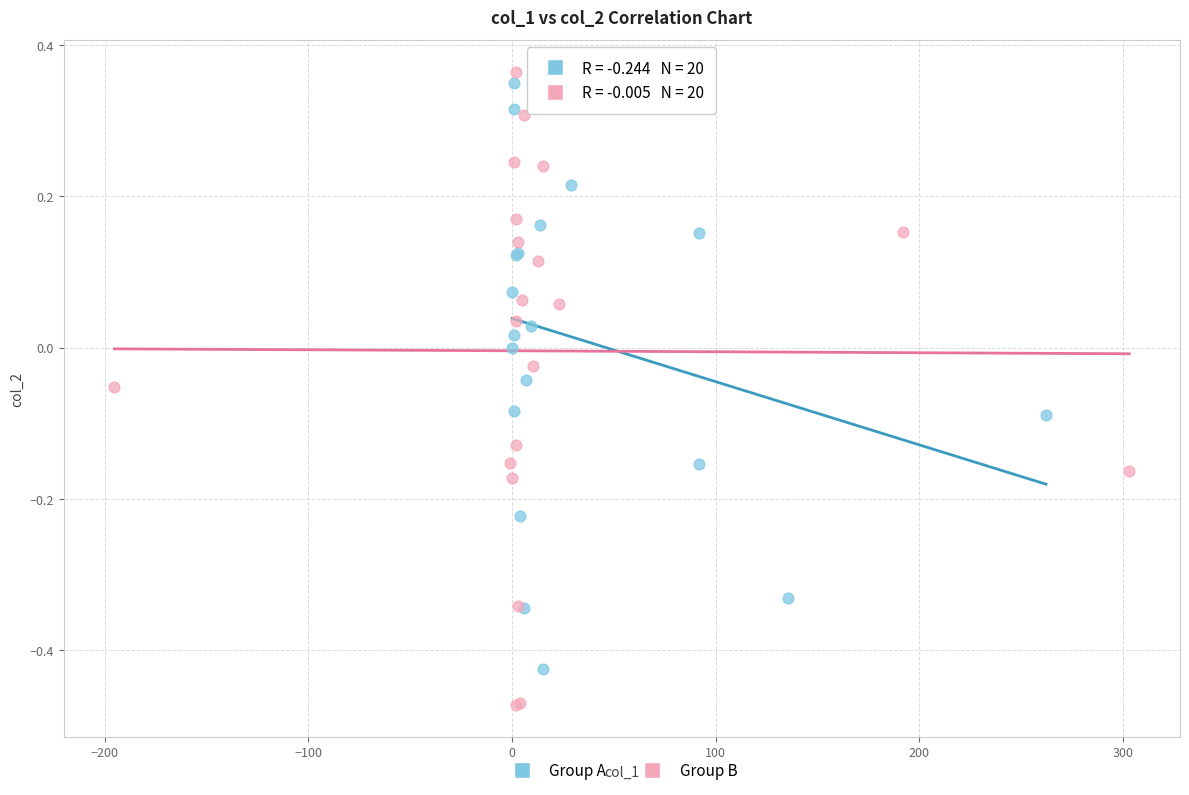

Which series has the widest spread of Y values?

Group B